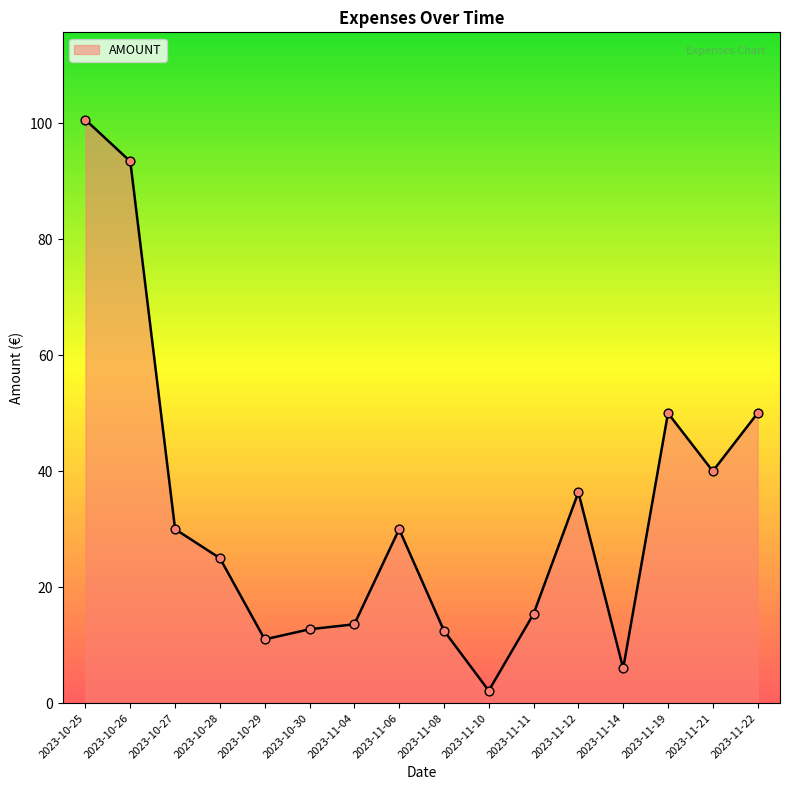

What is the change in value from 2023-11-12 to 2023-11-14?

-30.4